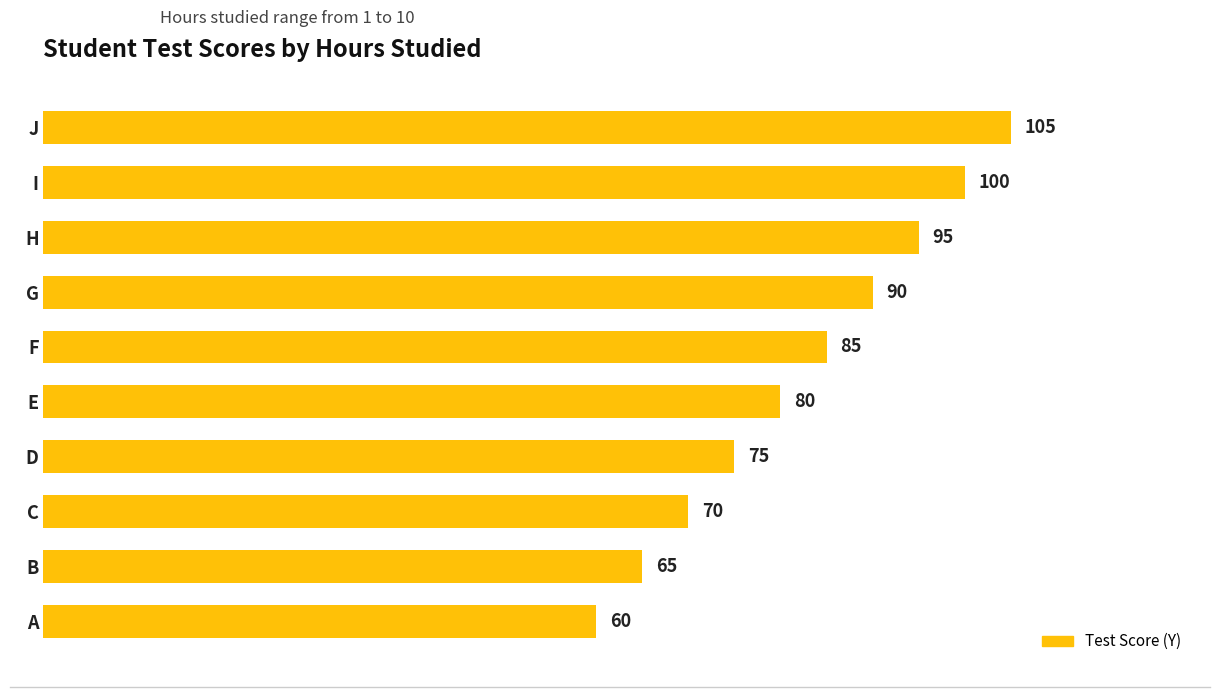

Where is the data nearest to the value 82?

E